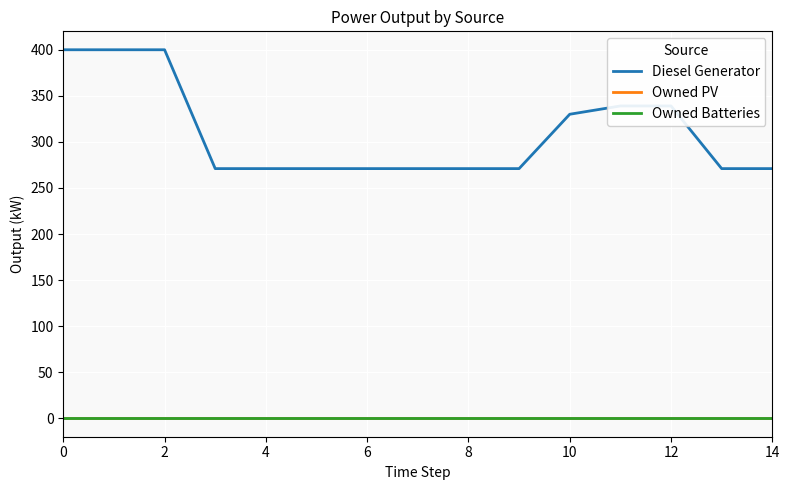

Does the chart display data point markers on the line(s)?

No